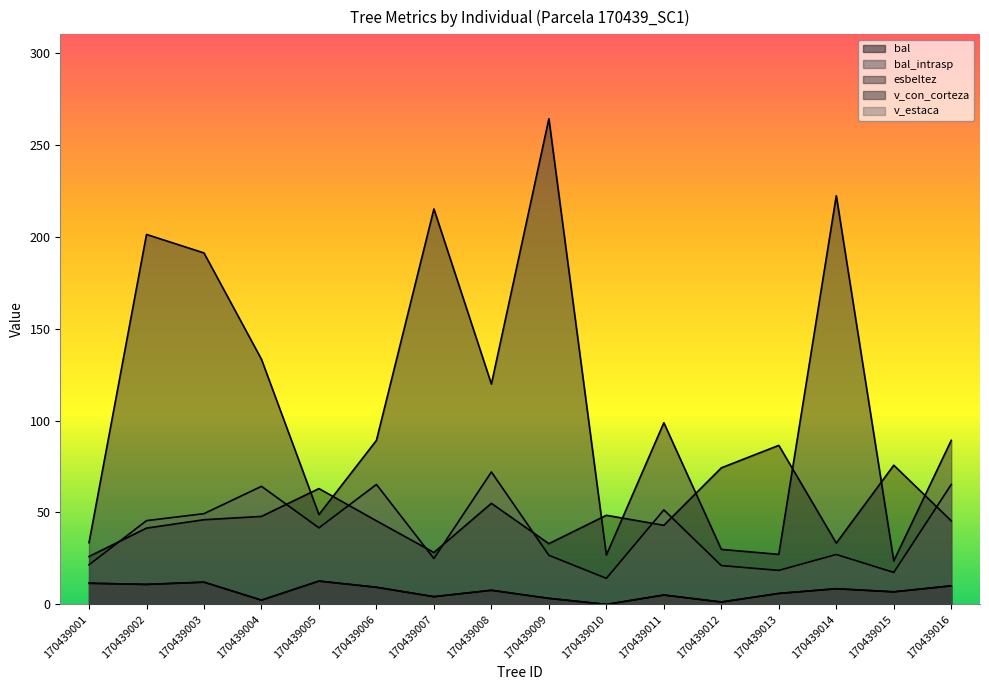

How many interior local peaks does the bal_intrasp series have?

5